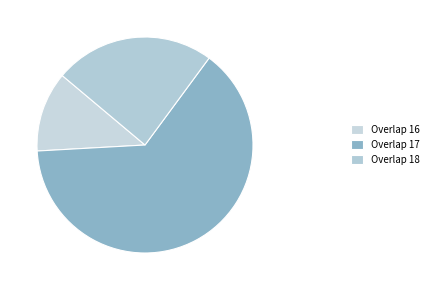

Combined, do Overlap 17 and Overlap 18 account for over 50%?

Yes